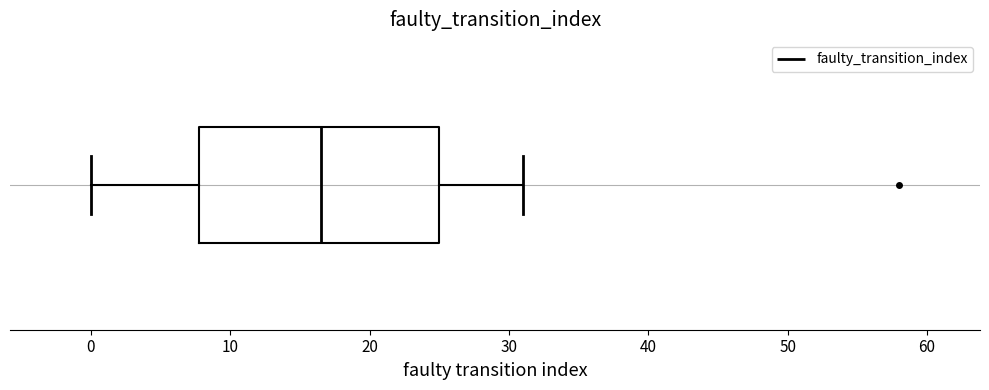

Transcribe this box plot: give where the median line is, the range the box spans, and where the two whiskers end, as read against the x-axis. The values are not printed on the chart, so give them approximately, as read against the axis.

median 17, box 8 to 25, whiskers 0 to 31